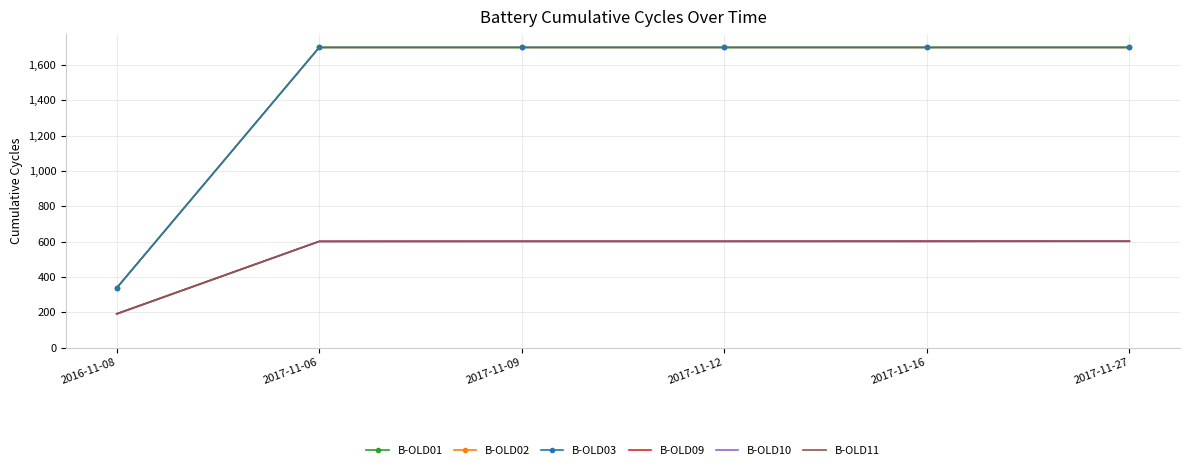

Is it true that B-OLD02 equals 2504 at 2017-11-09?

False